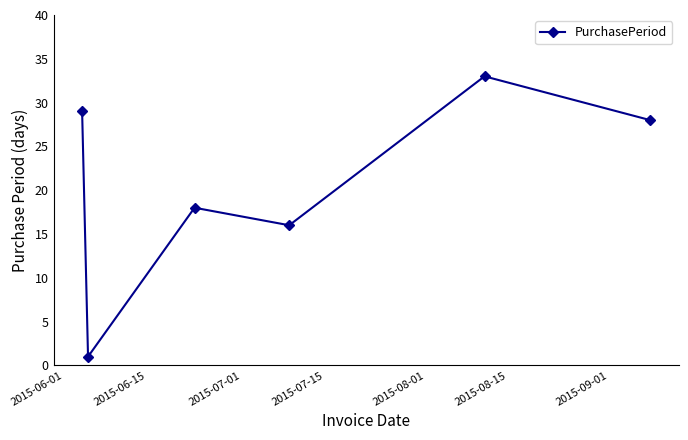

Reading left to right, extract all data points from this chart.

29	1	18	16	33	28